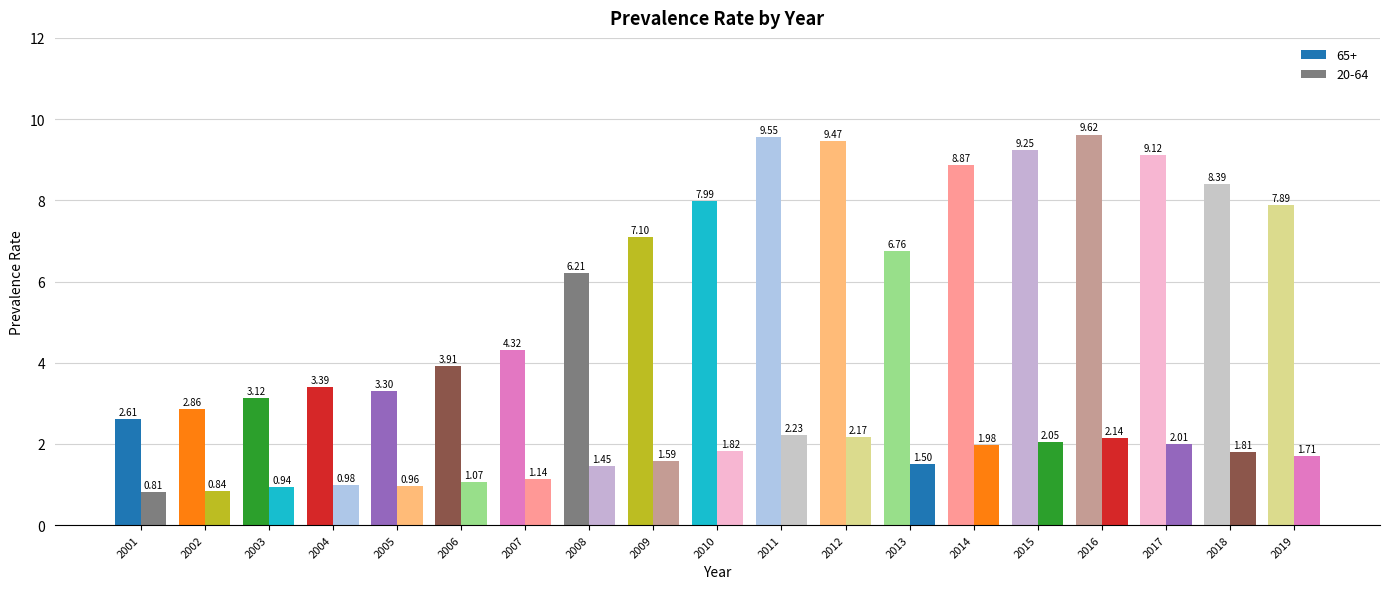

What is the difference between the second highest and second lowest values in the 65+ series?

6.7